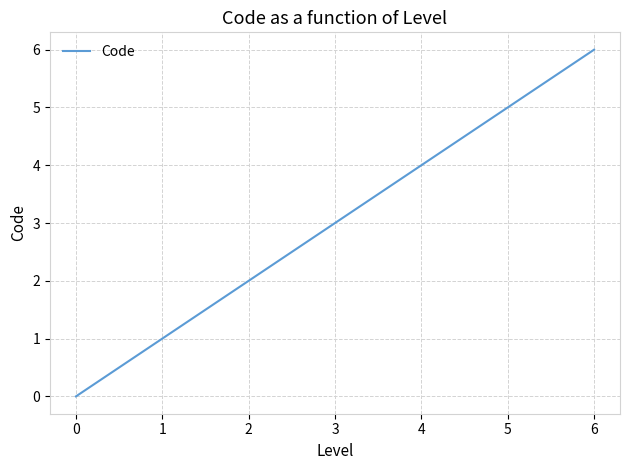

What is the sum of the values at 3 and 1?

4